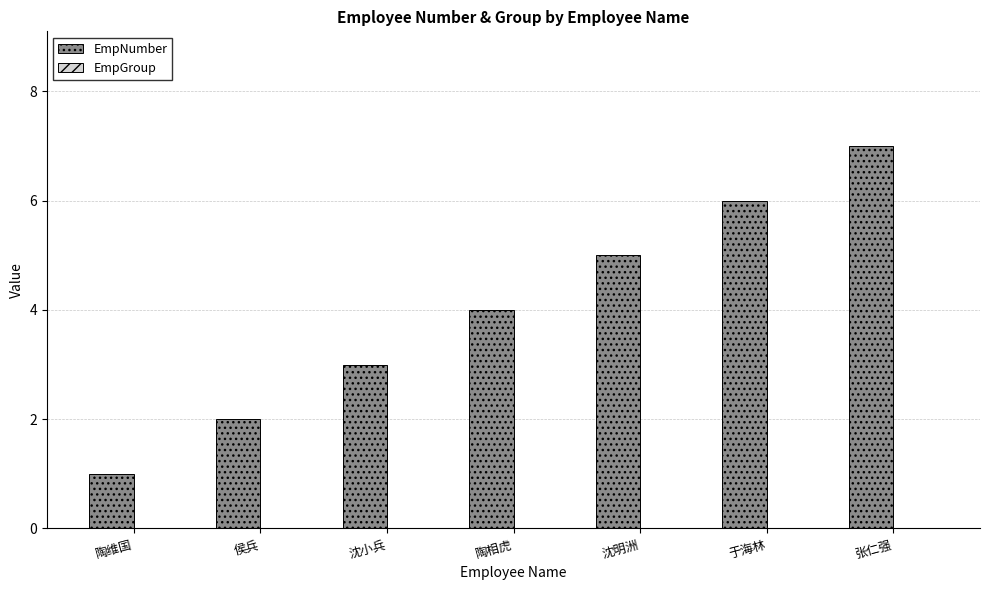

How many bars are there in total?

7